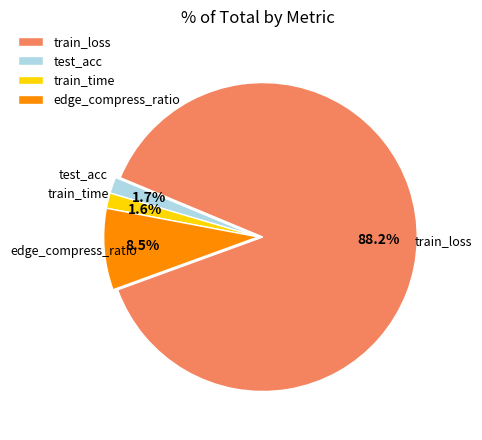

What is the largest slice in the pie chart?

train_loss